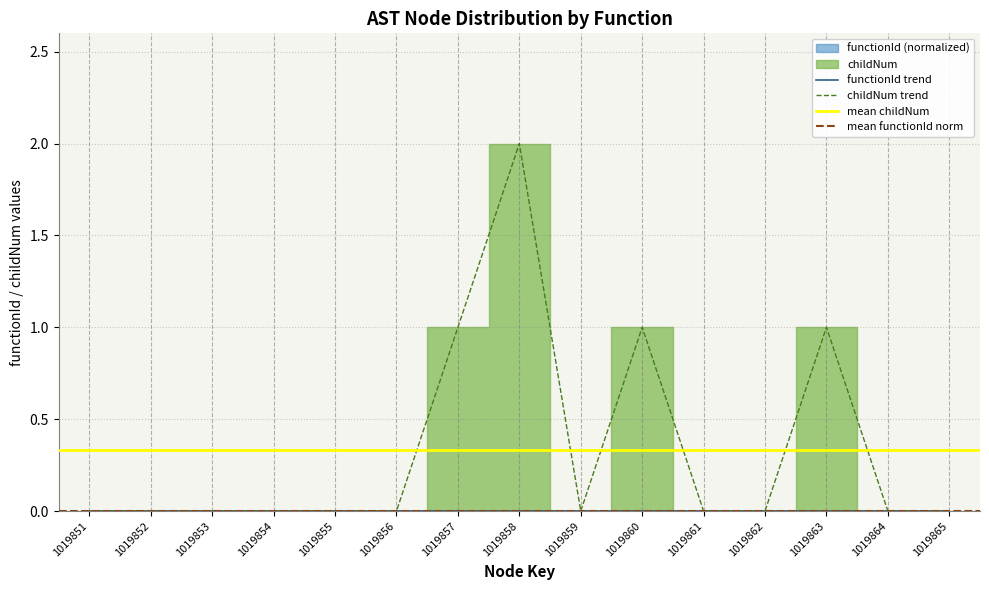

Reading left to right, what are all the values shown in this chart?

1019851=0	1019852=0	1019853=0	1019854=0	1019855=0	1019856=0	1019857=1	1019858=2	1019859=0	1019860=1	1019861=0	1019862=0	1019863=1	1019864=0	1019865=0